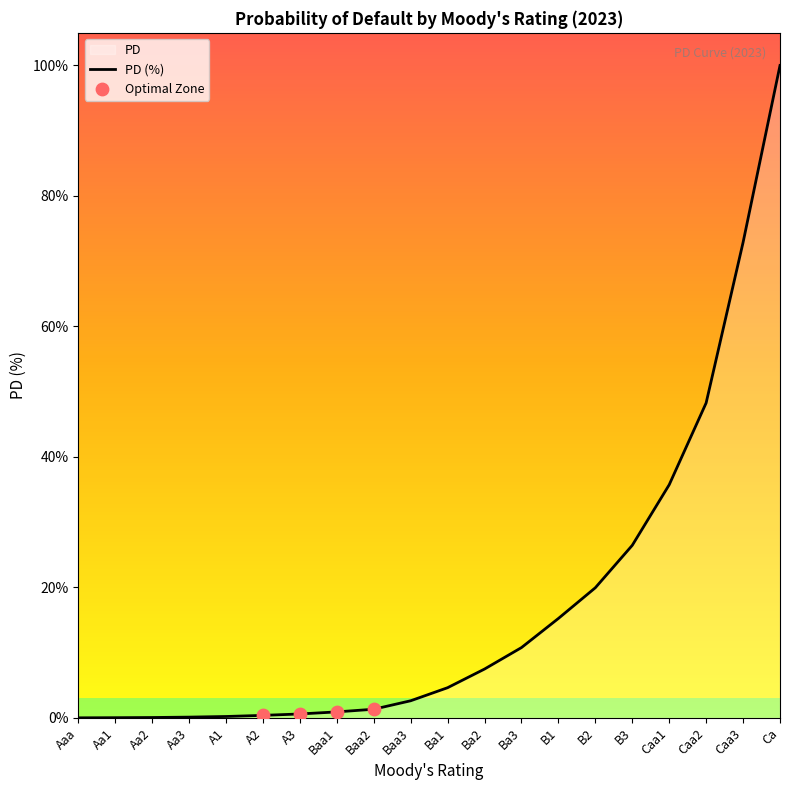

Which has a higher value, Baa3 or Ba2?

Ba2